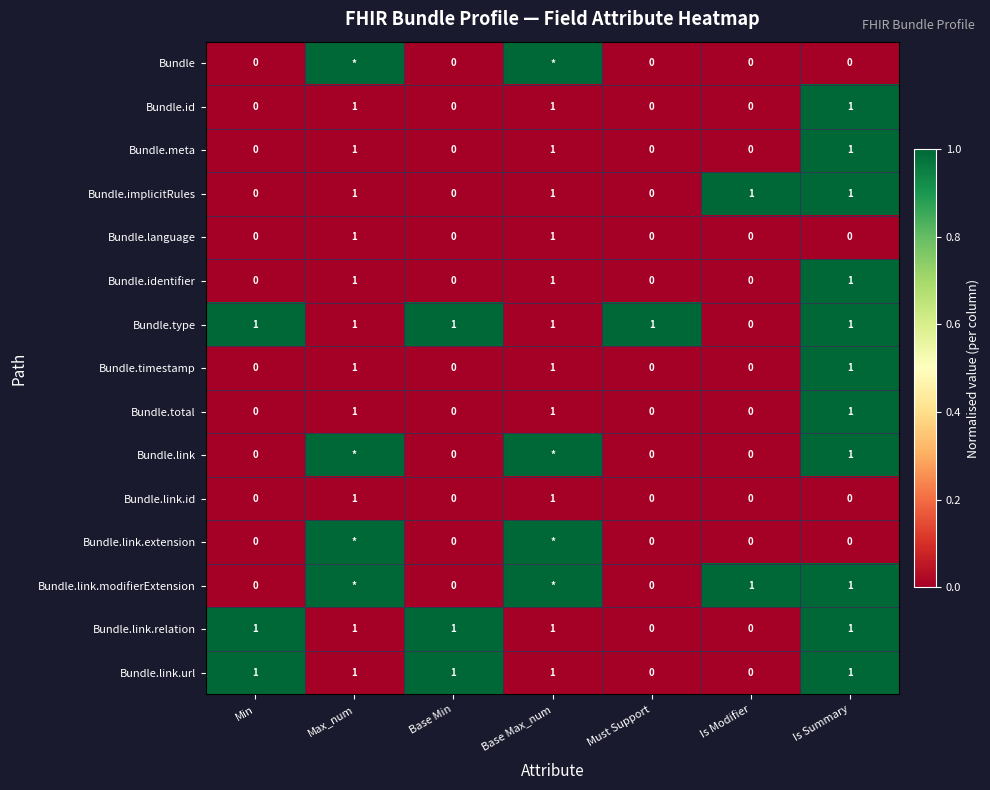

Which category has the lowest value across all series?

Min